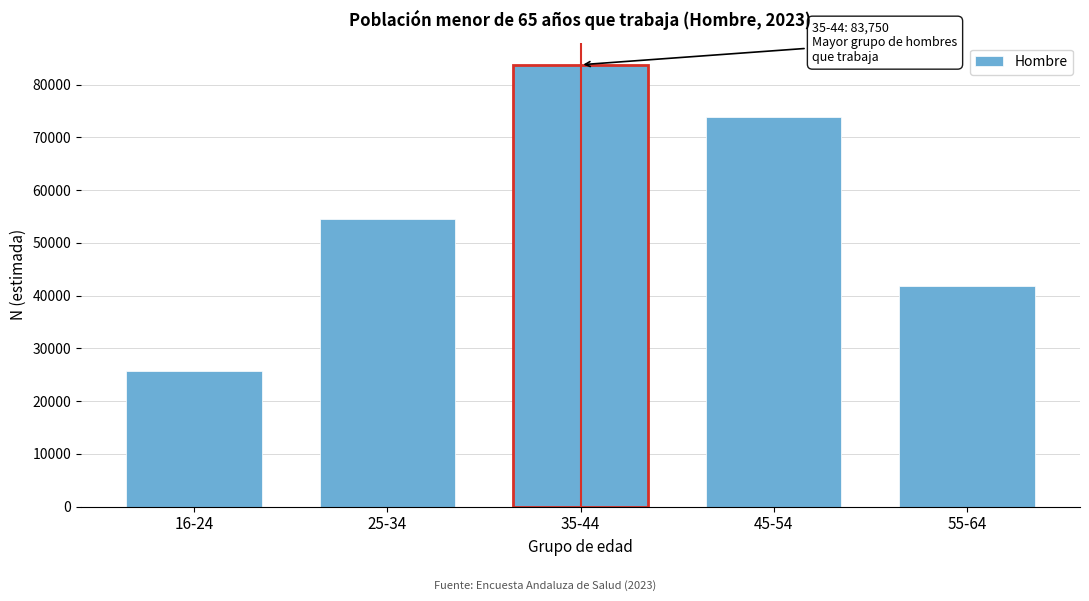

Reading left to right, transcribe all the data shown in this chart.

25699	54457	83750	73796	41789